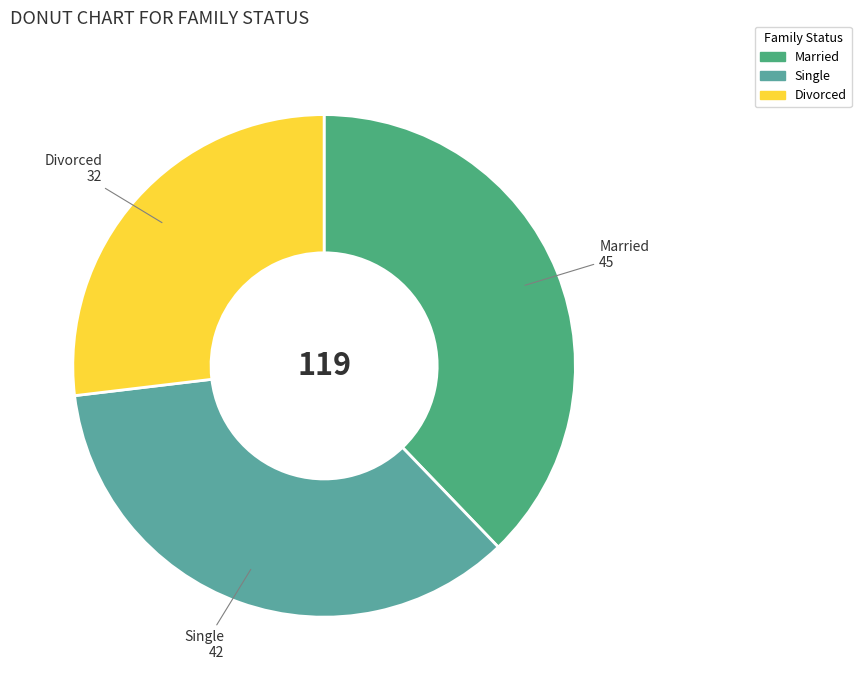

Does any single category account for the majority?

No